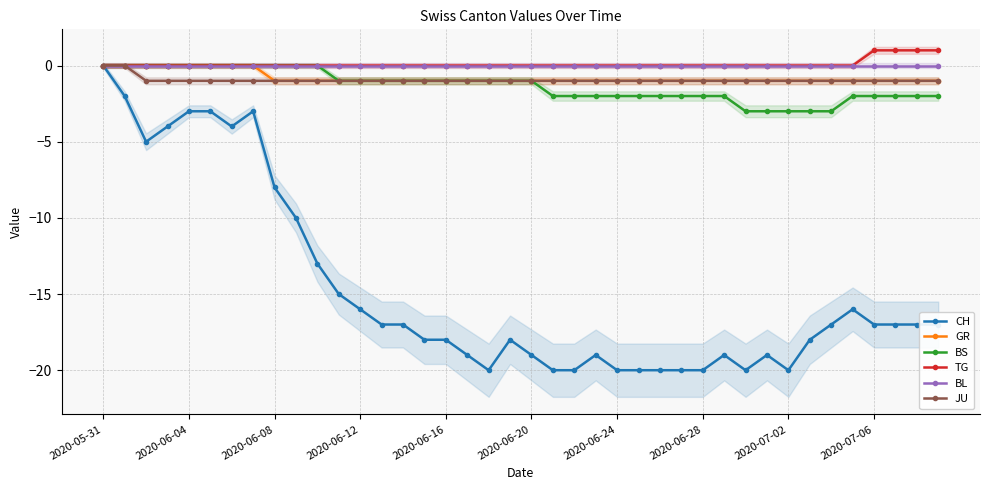

At which category is the sum across all series the highest?

2020-05-31